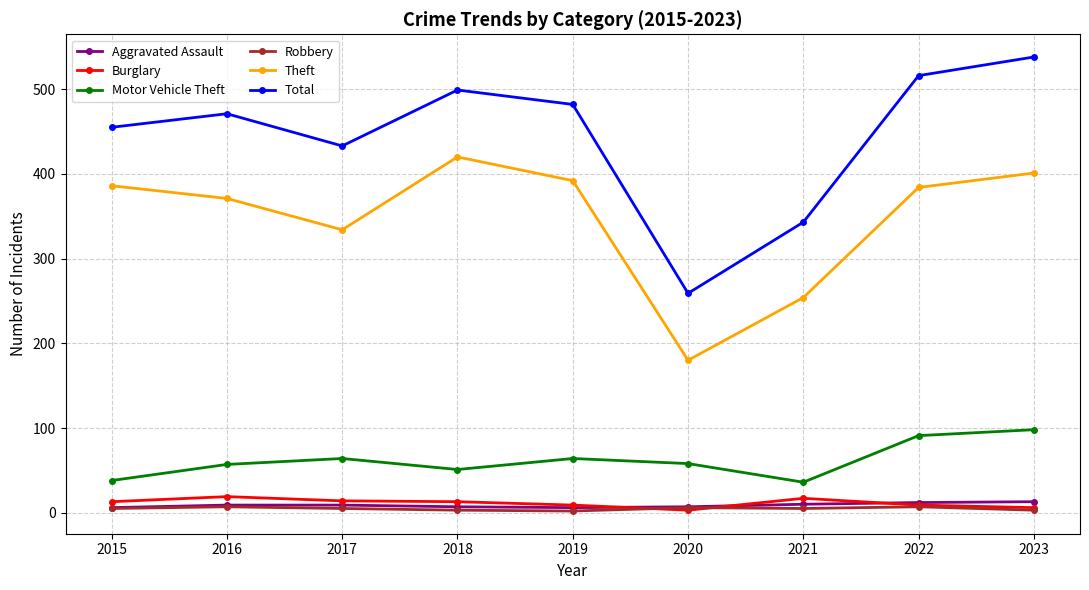

In Total, how many points are higher than both neighbors (excluding endpoints)?

2